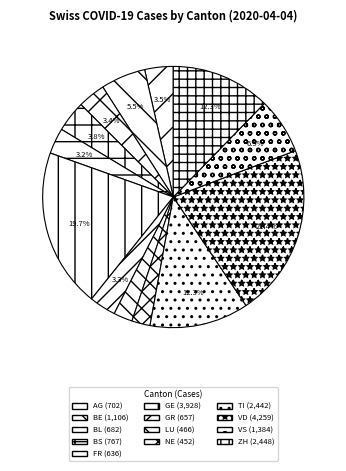

Does GR represent more than half of the total?

No